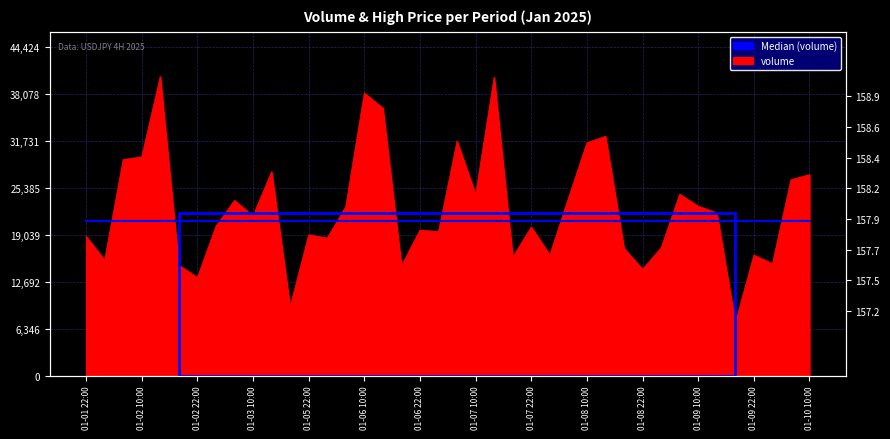

True or false: the data shows 26458 at 2025-01-10 06:00.

True